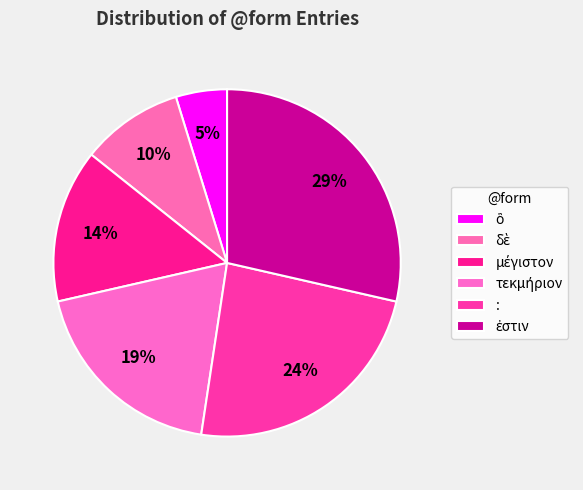

How many slices are in this pie chart?

6